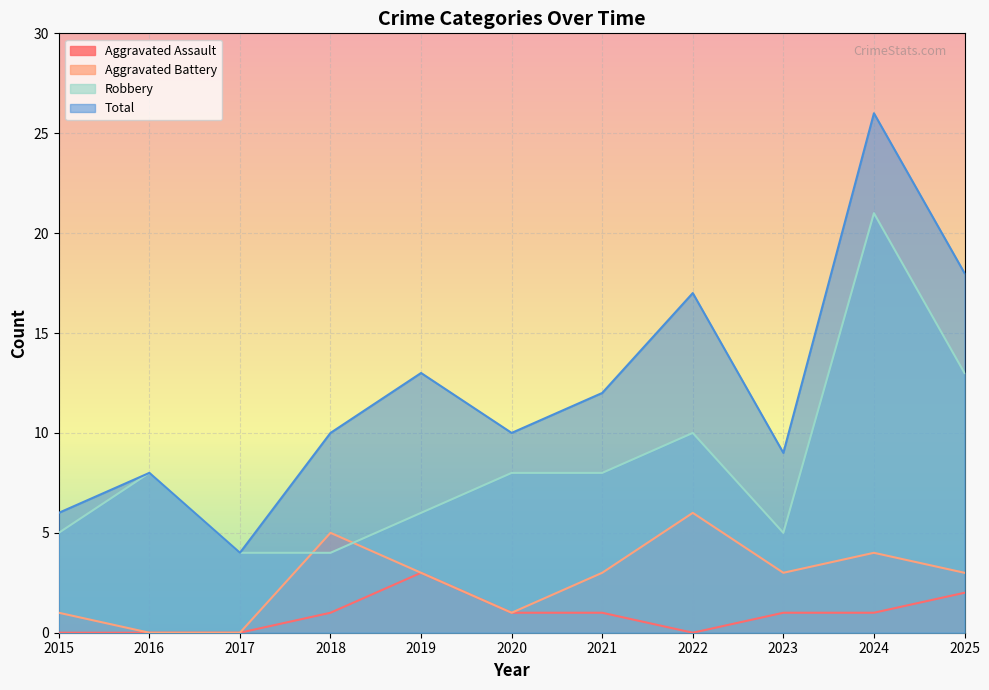

What is the spread (max minus min) of values at 2020?

9